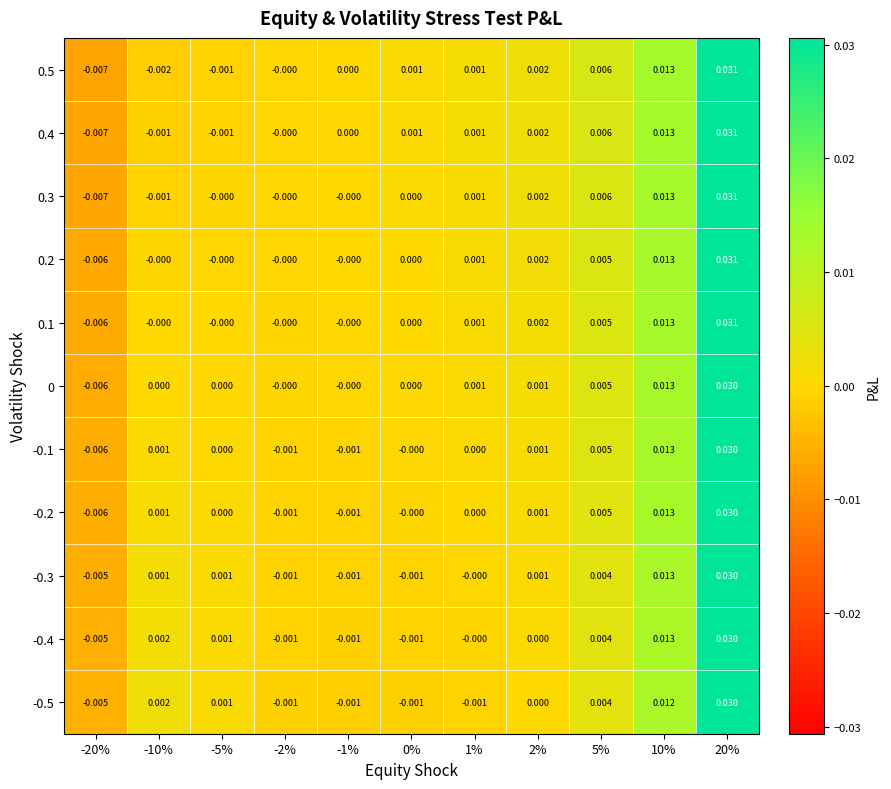

Is the value of 0.2 at -5% greater than the value of 0.4 at 2%?

No